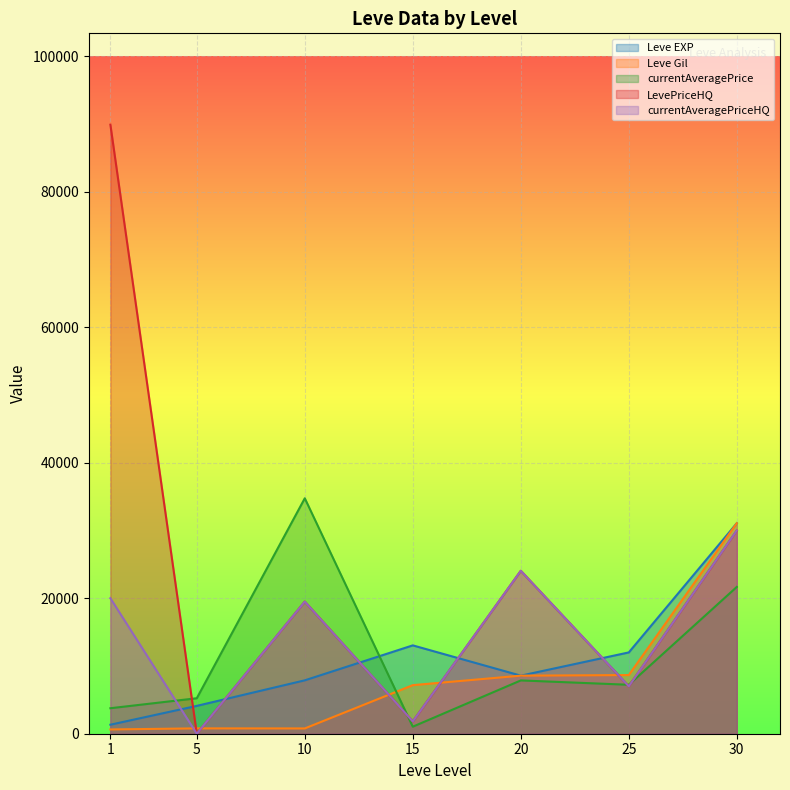

What is the difference between the currentAveragePrice values at 15 and 10?

33711.8